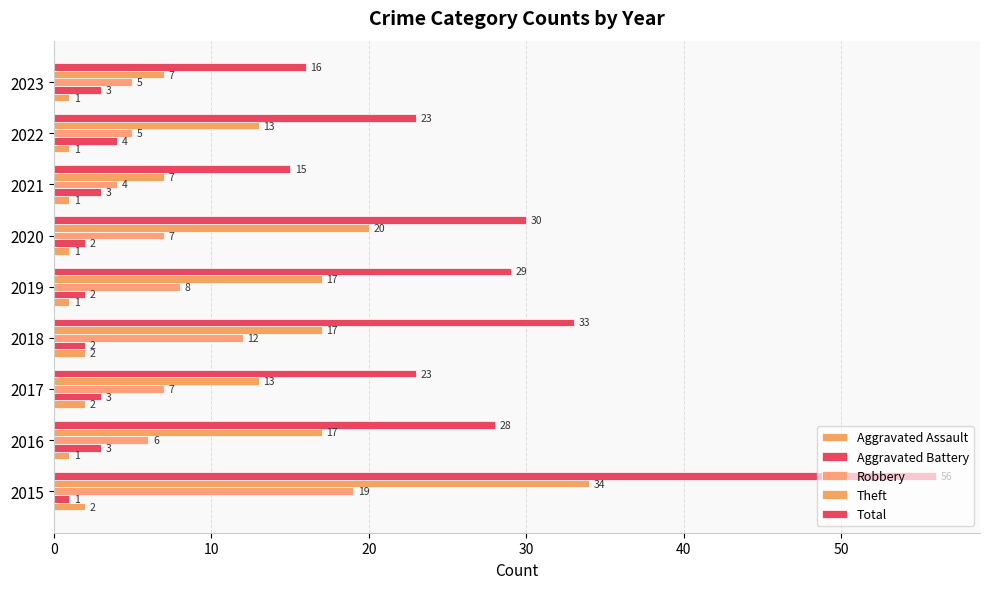

How many series are shown in this chart?

5